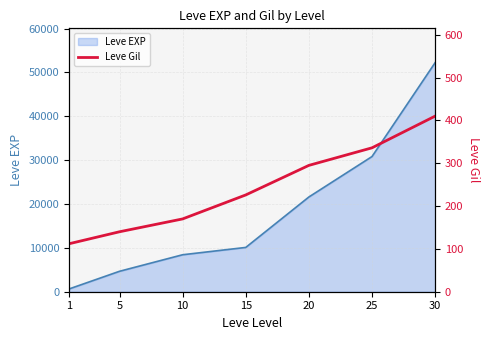

Where is the data nearest to the value 261?

20